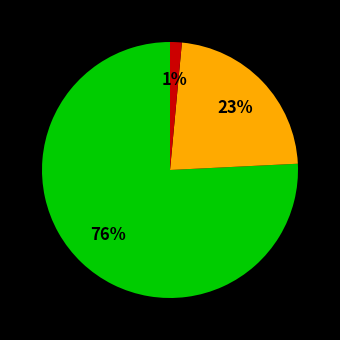

Does any single category account for the majority?

Yes